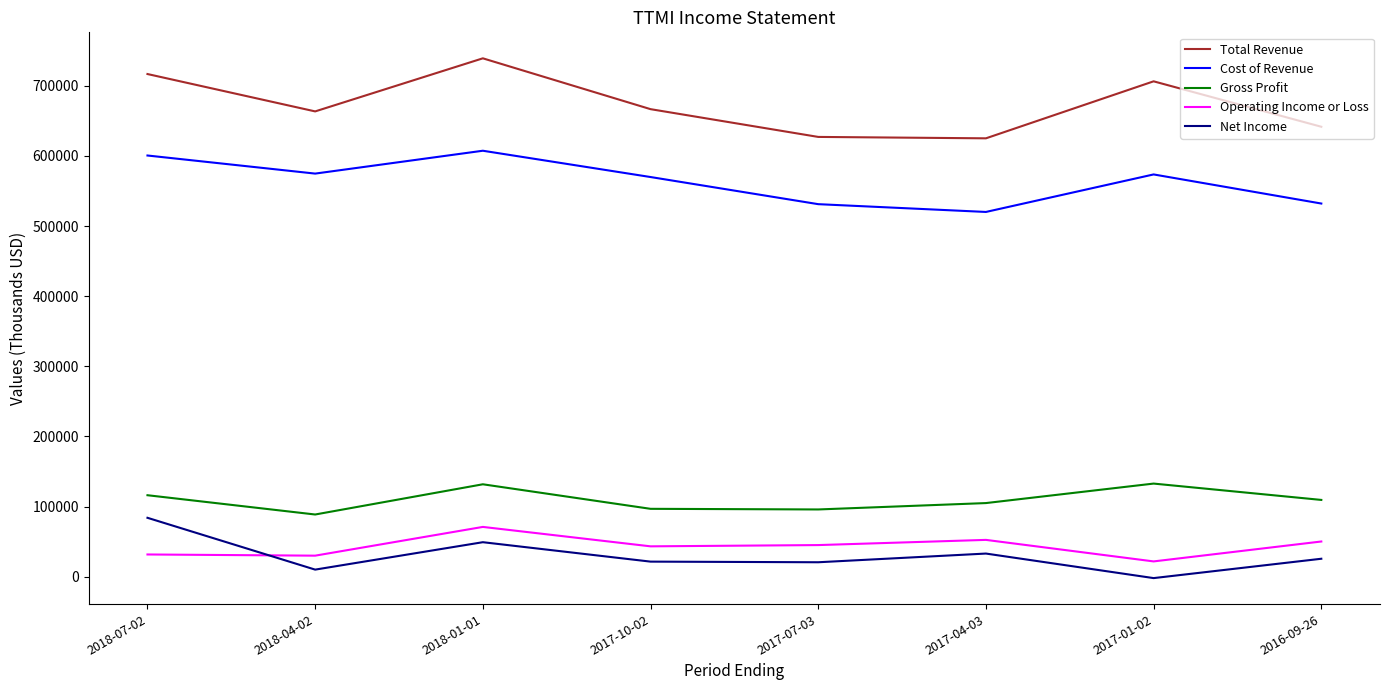

True or false: Total Revenue and Cost of Revenue cross at least once.

False